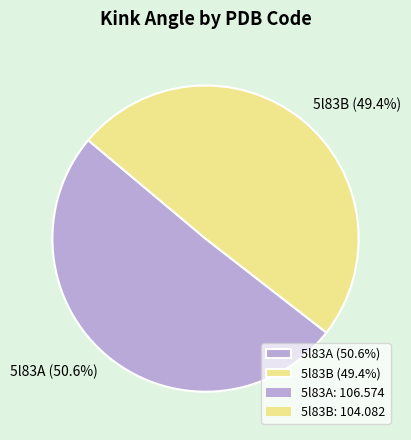

To the nearest percent, what portion does 5l83B represent?

49%